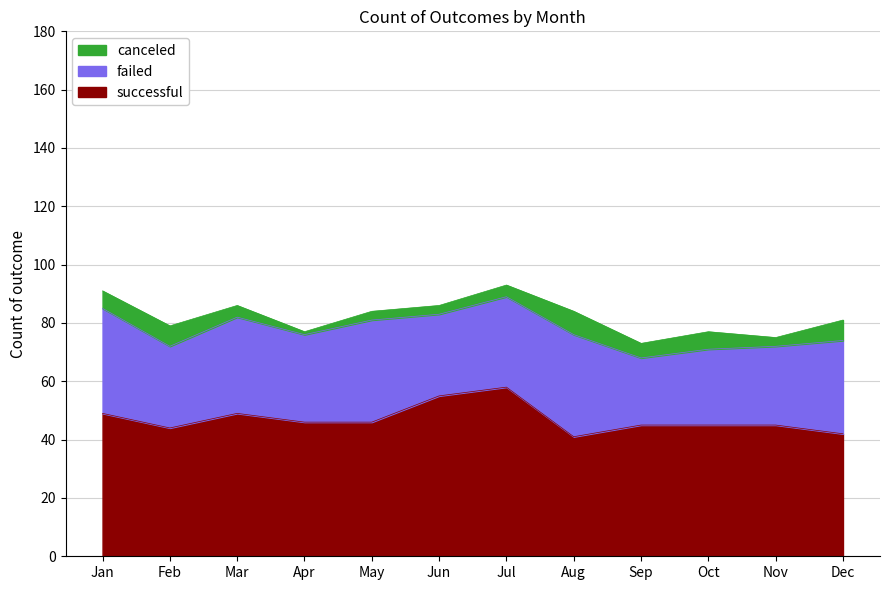

Reading left to right, extract all data points from this chart.

canceled: 6	7	4	1	3	3	4	8	5	6	3	7
failed: 36	28	33	30	35	28	31	35	23	26	27	32
successful: 49	44	49	46	46	55	58	41	45	45	45	42